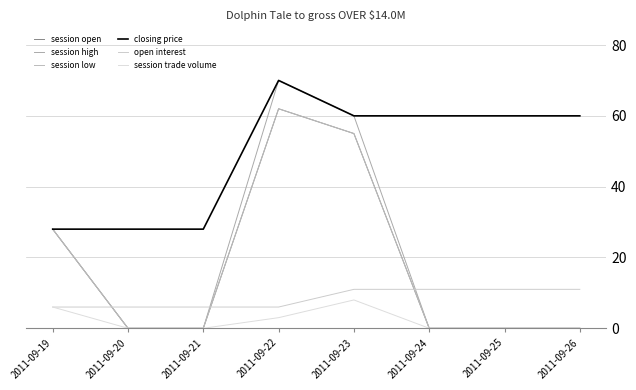

Is this an area chart (filled region under the line)?

No